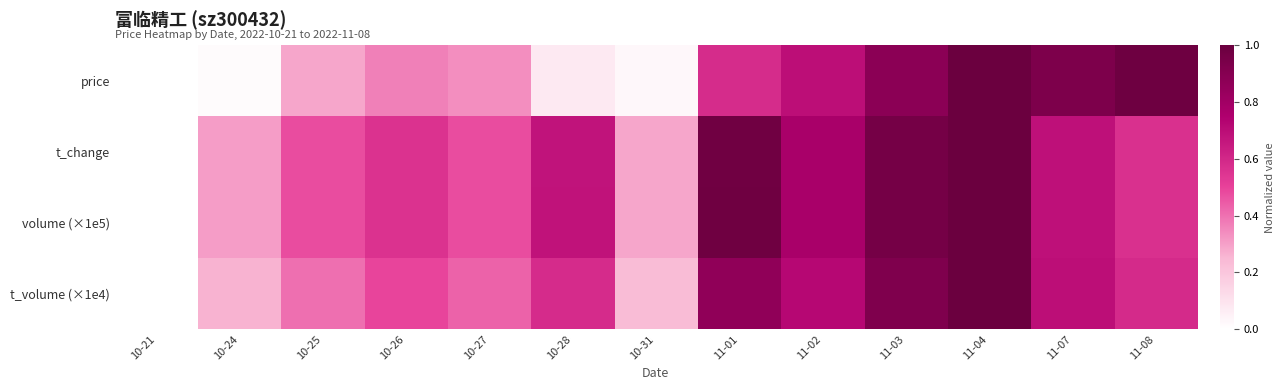

How many series are shown in this chart?

4